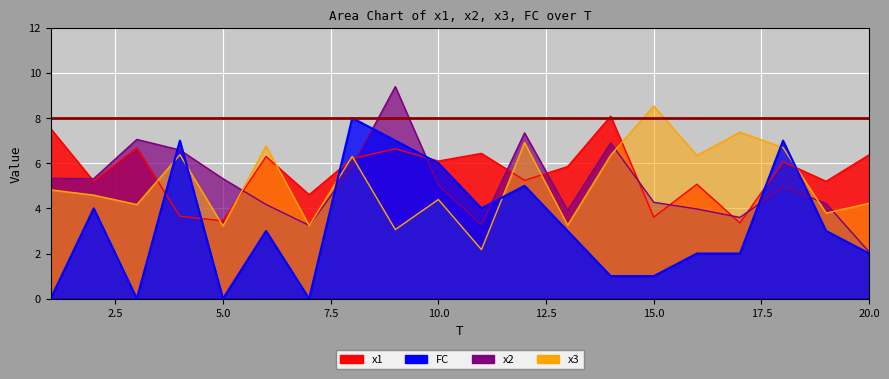

Between 17 and 4, which is larger?

4